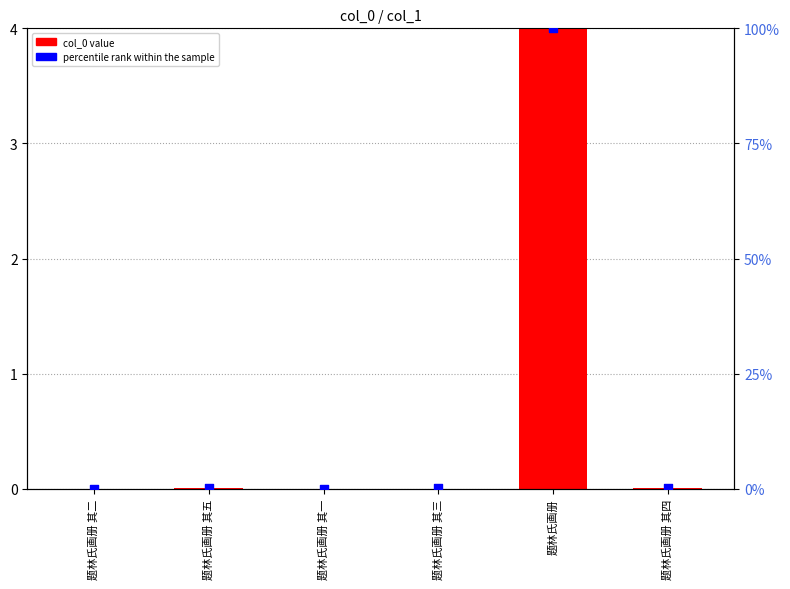

At how many categories does at least one series exceed 23?

1